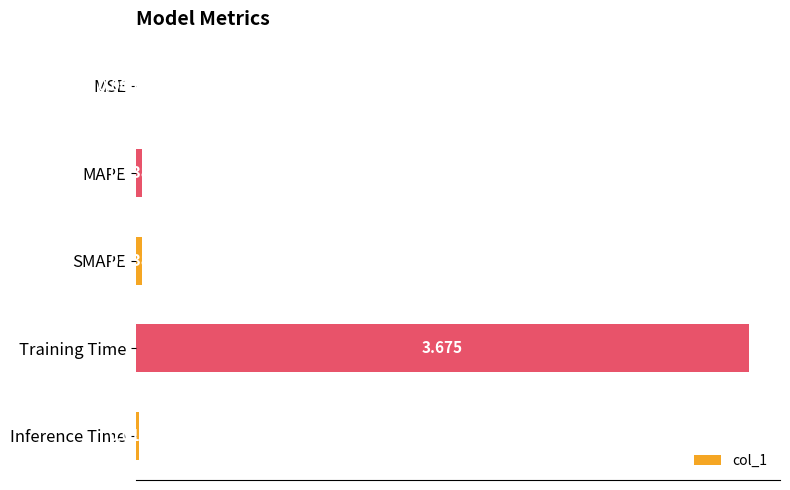

Where is the data nearest to the value 1?

SMAPE